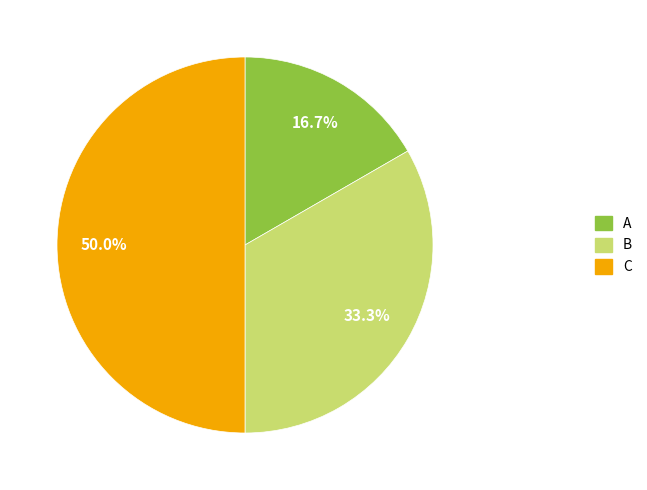

Which category has the biggest portion of the pie?

C